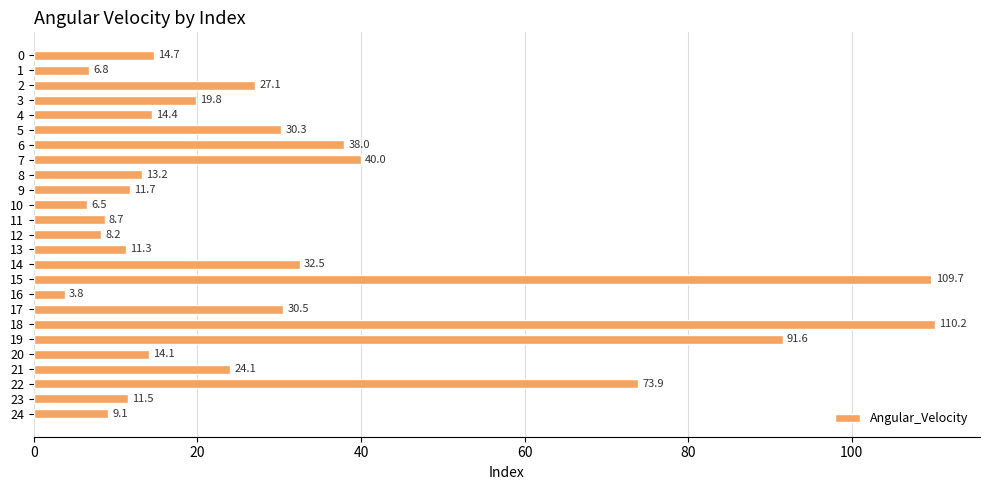

What is the value of the 20th bar from the top?

91.6